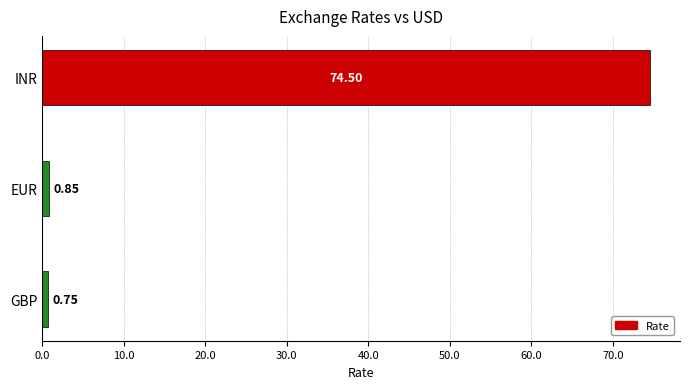

What is the change in value from GBP to EUR?

+0.1